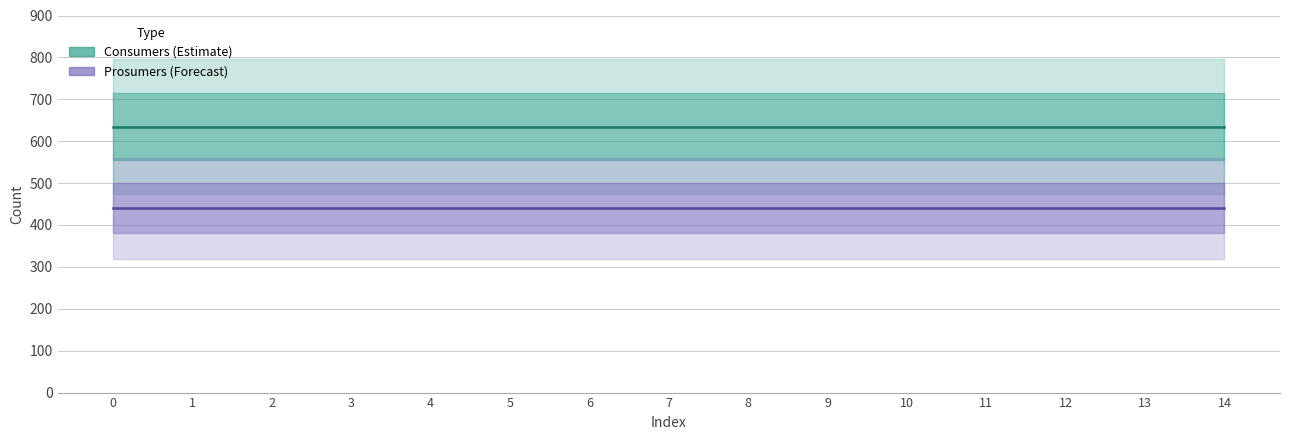

What is the sum of all Consumers (Estimate) values?

9525